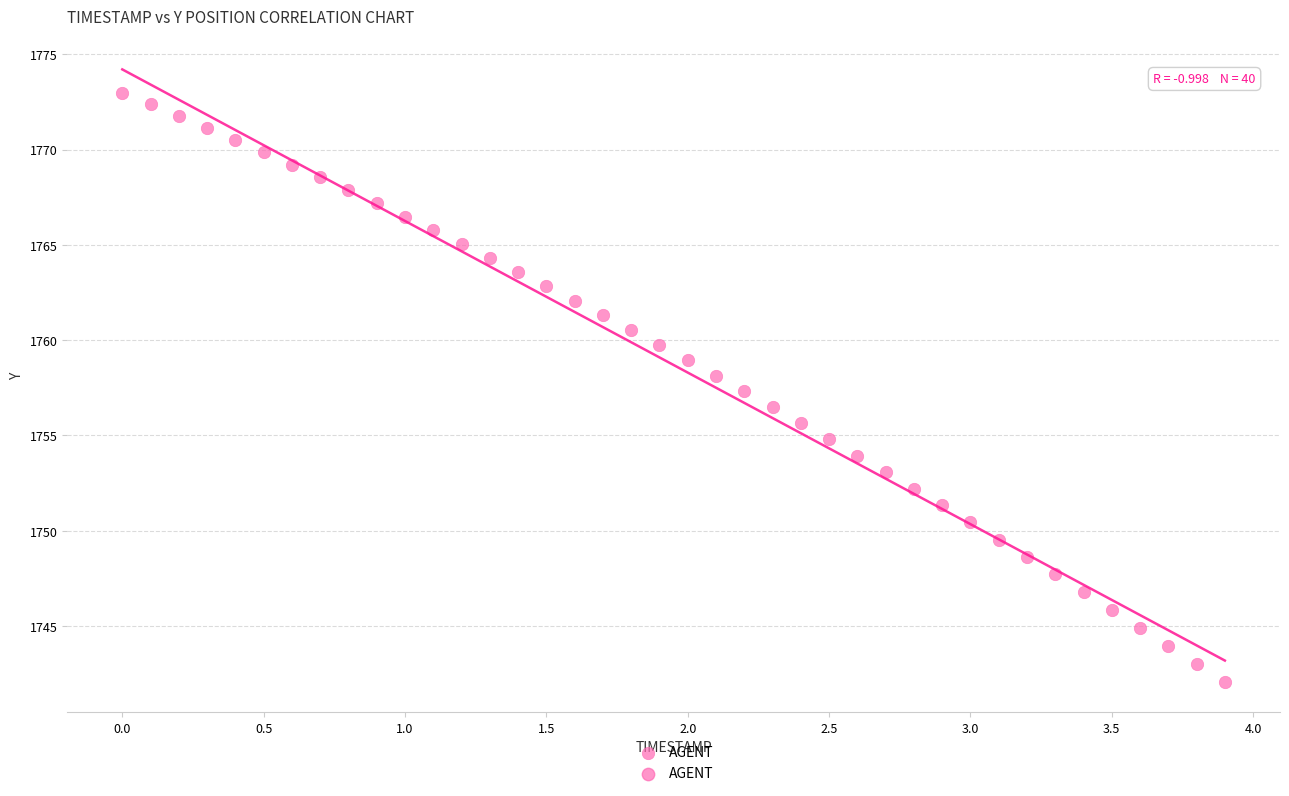

What is the range of X values (max minus min)?

3.9